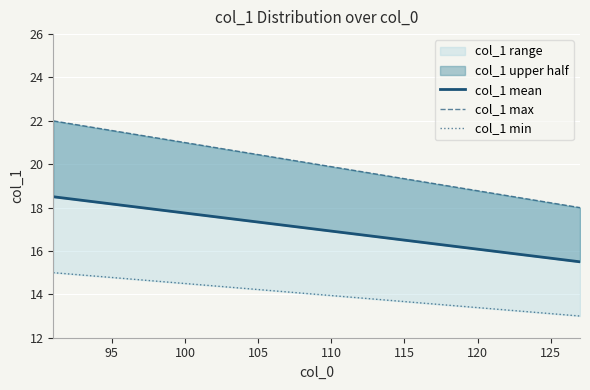

True or false: col_1 max and col_1 min intersect in this chart.

False